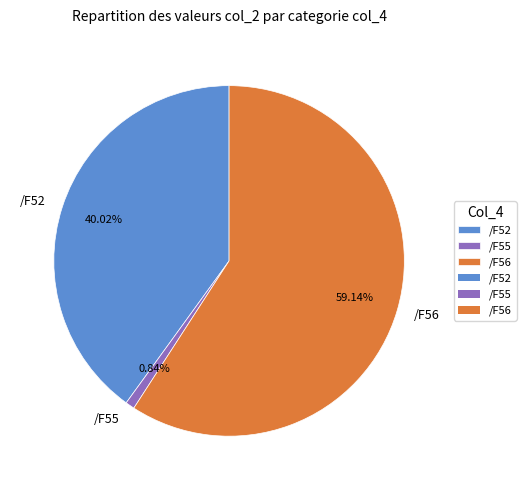

To the nearest percent, what percentage of the pie is /F55?

1%